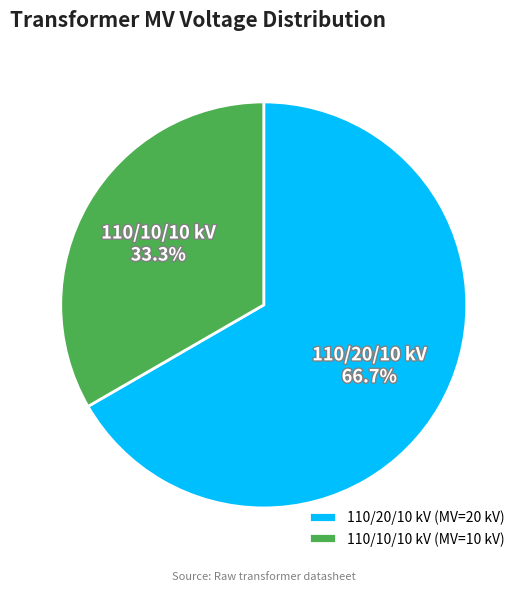

Which slice represents more than half of the pie?

110/20/10 kV (MV=20 kV)